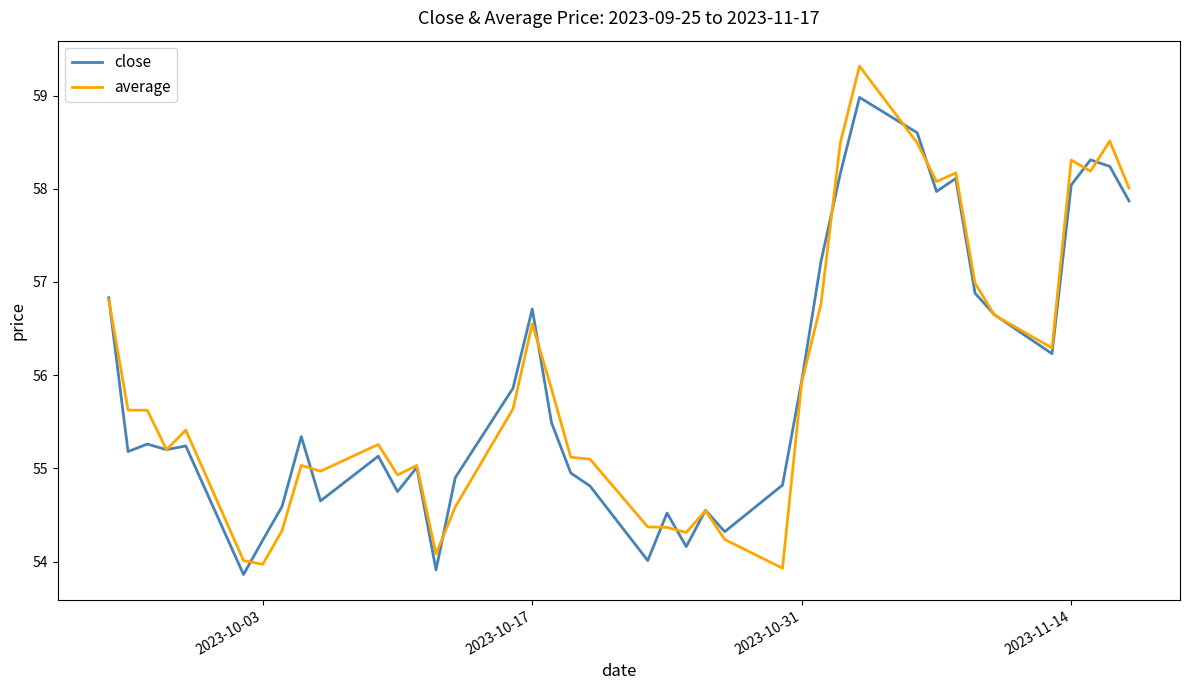

List the series in order of their peak value, highest first.

average, close